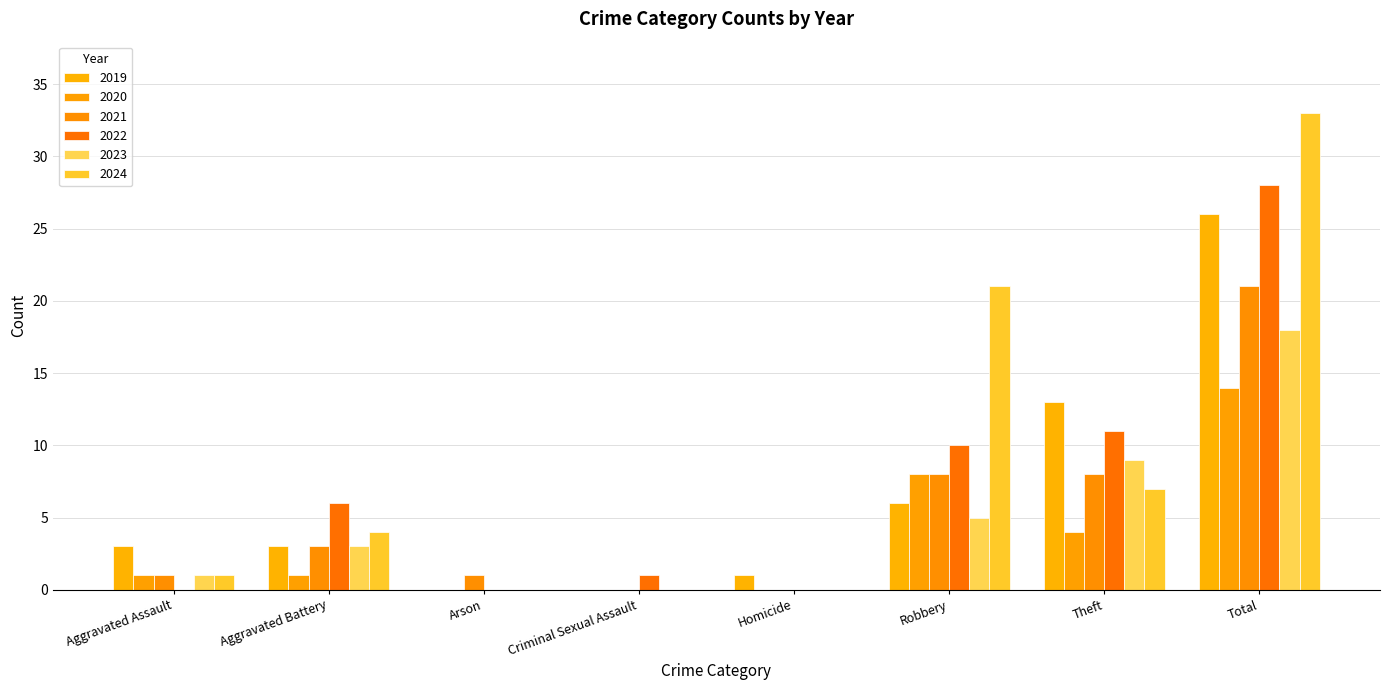

Between Robbery and Total, which series saw the biggest shift?

2019